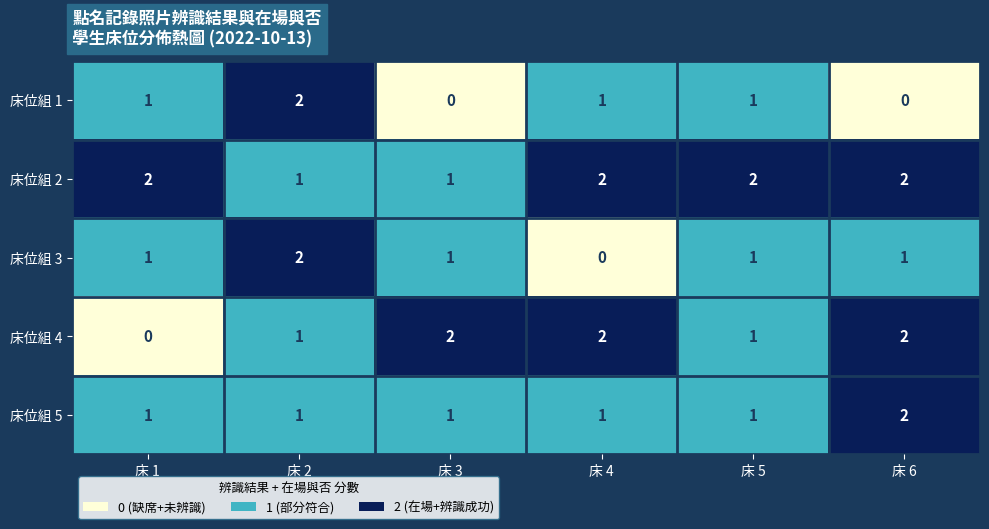

The 床位組 2 series shows 1 at 床 5. True or false?

False